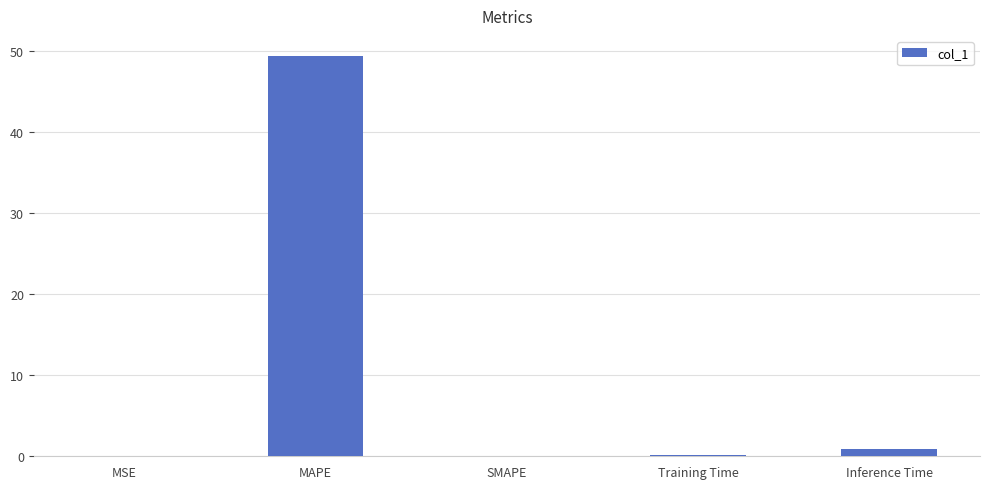

Between Inference Time and SMAPE, which is larger?

Inference Time